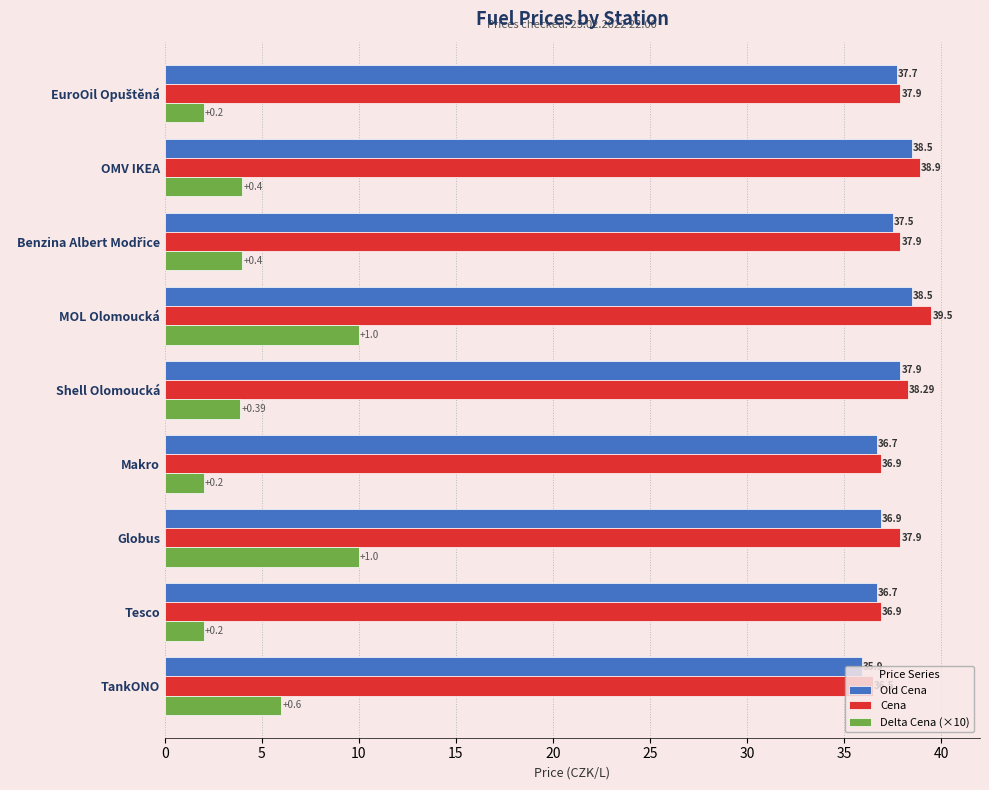

How many Delta Cena (×10) values are between 2 and 6?

7